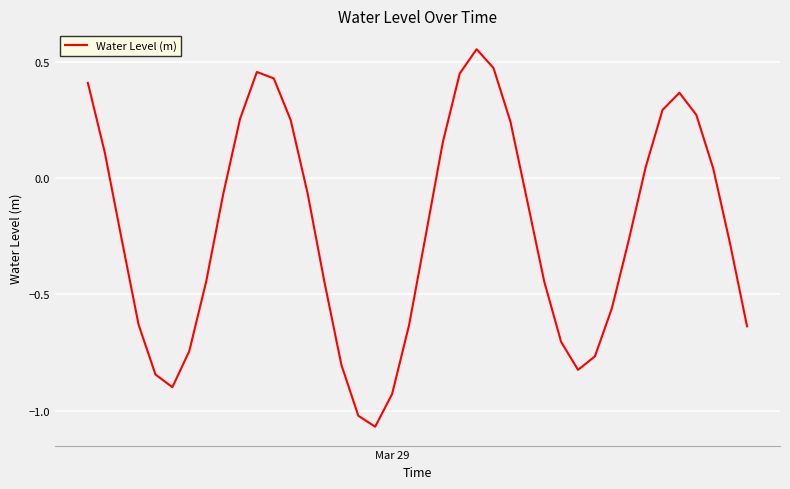

Does the chart have visible grid lines?

Yes